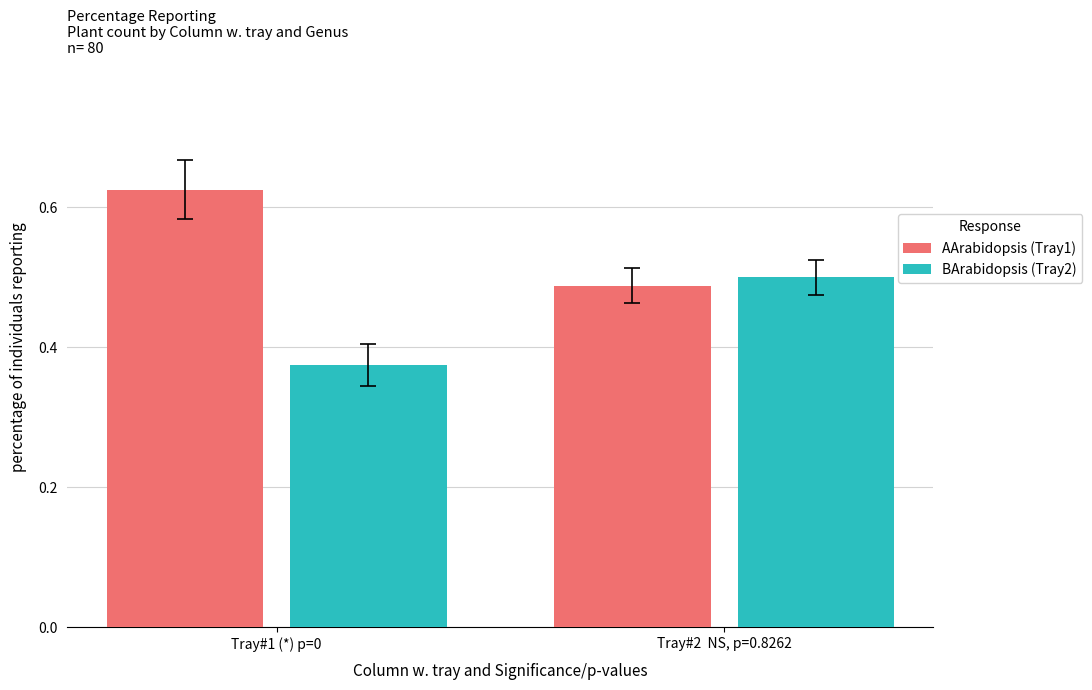

Which series has the largest total across all categories?

AArabidopsis (Tray1)